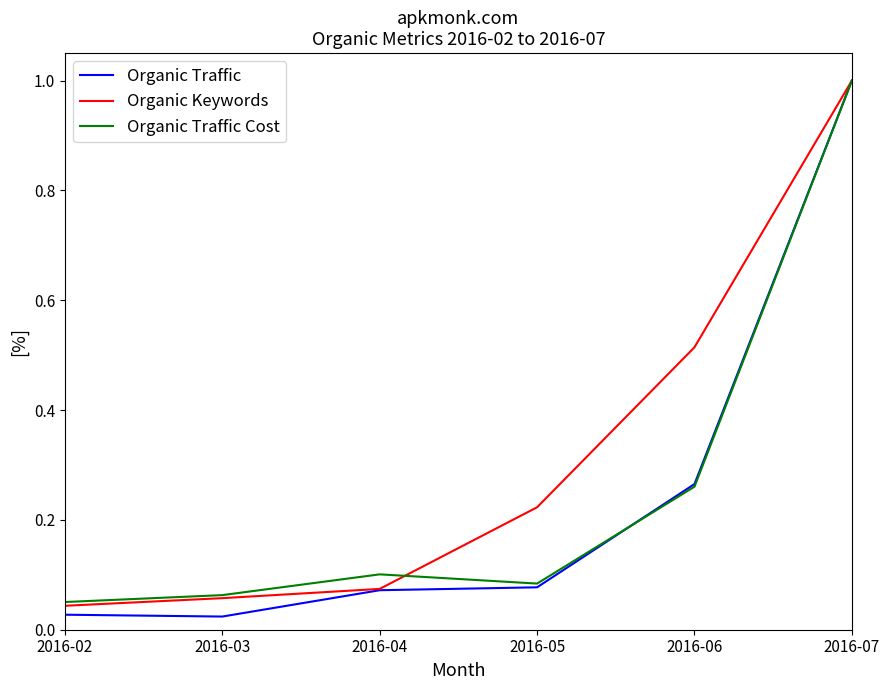

What is the total value across all series at 2016-05?

0.4